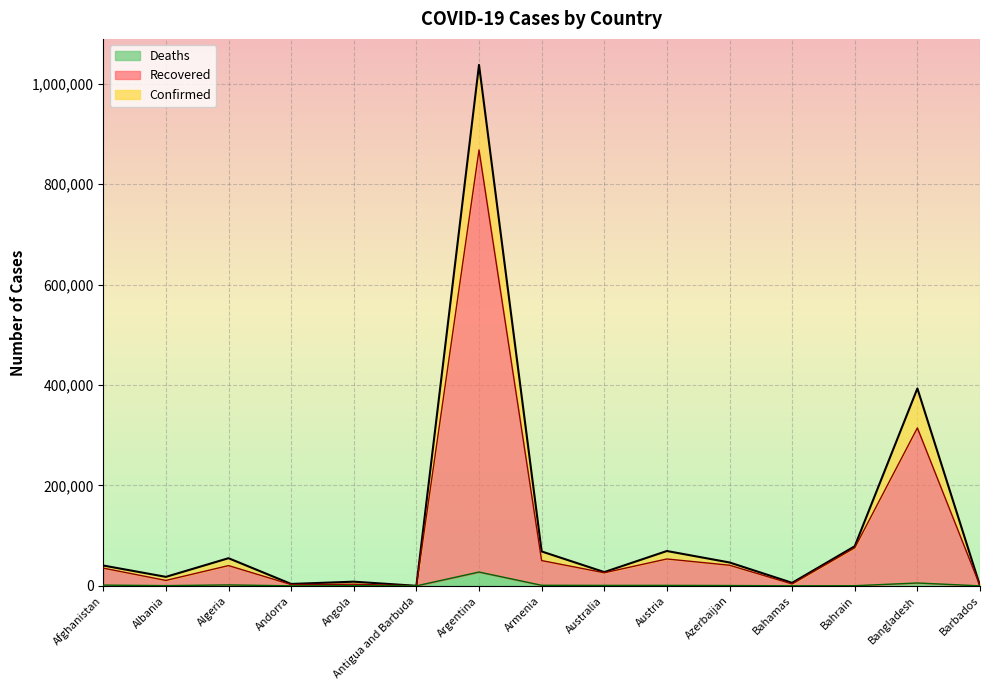

What is the greatest value displayed?

1037325